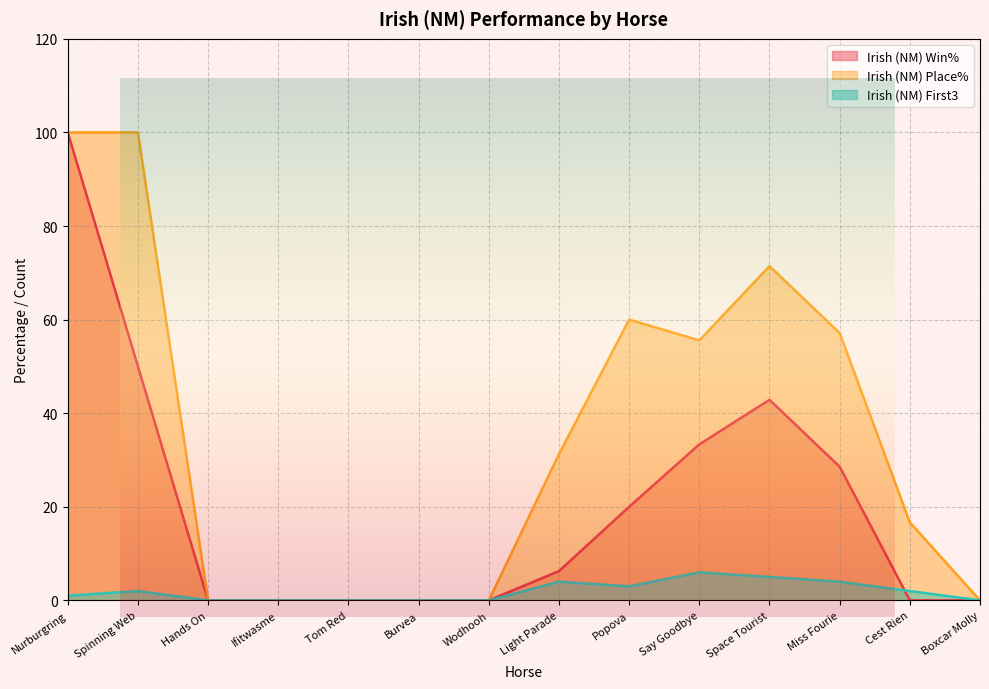

True or false: Irish (NM) First3 has more than 2 points higher than both neighbors.

True